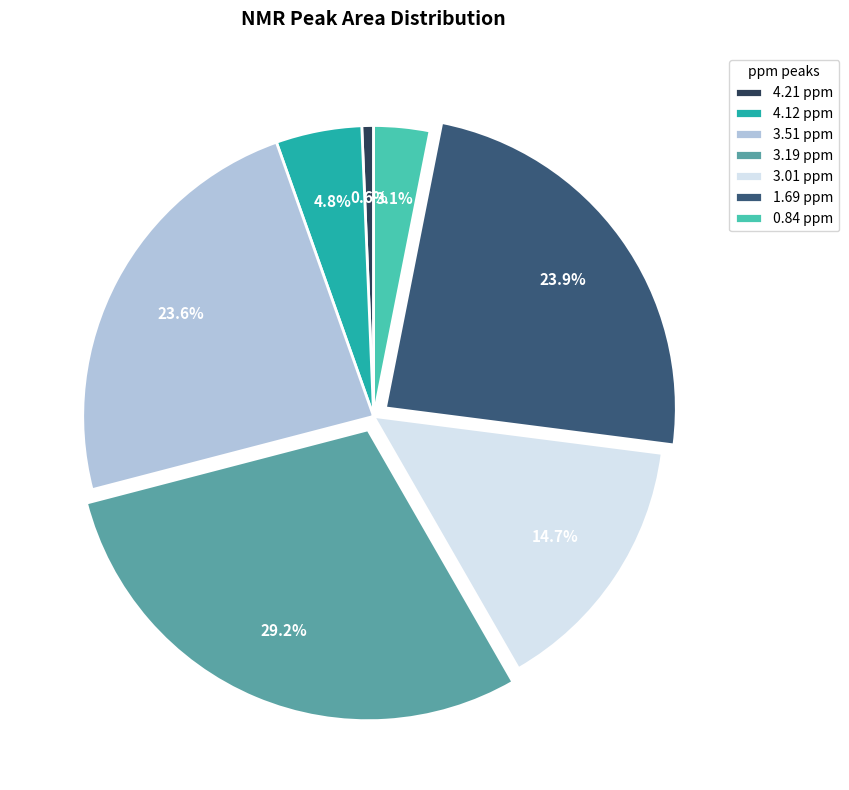

Which has a higher value, 3.01 ppm or 3.19 ppm?

3.19 ppm